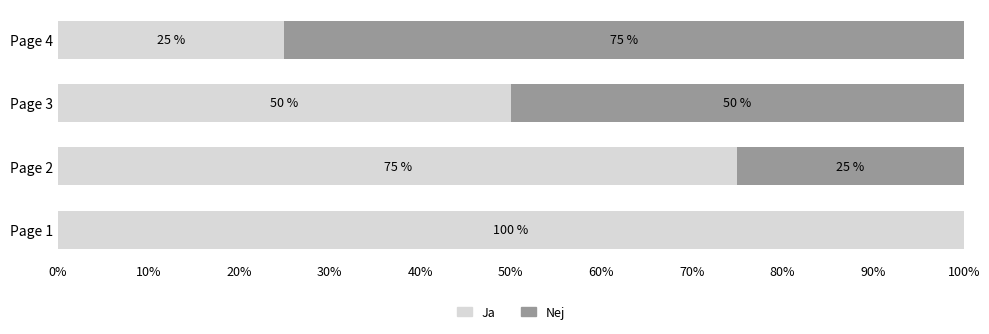

What is the total value across all series at Page 1?

100